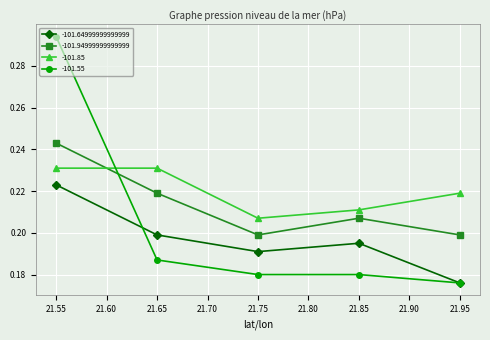

At which label is -101.64999999999999 closest to 0?

21.95